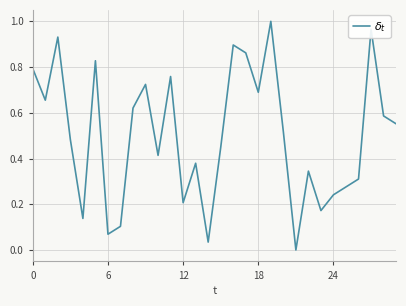

Is this an area chart (filled region under the line)?

No